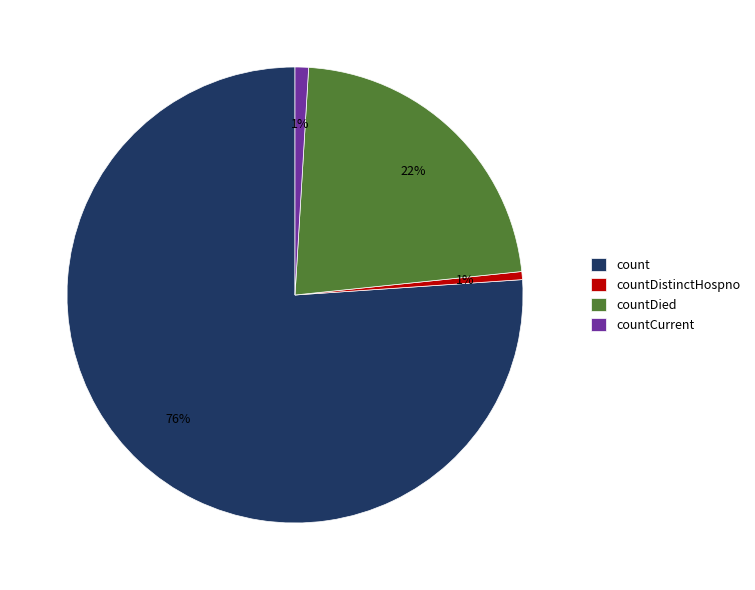

Count the number of slices in the pie.

4